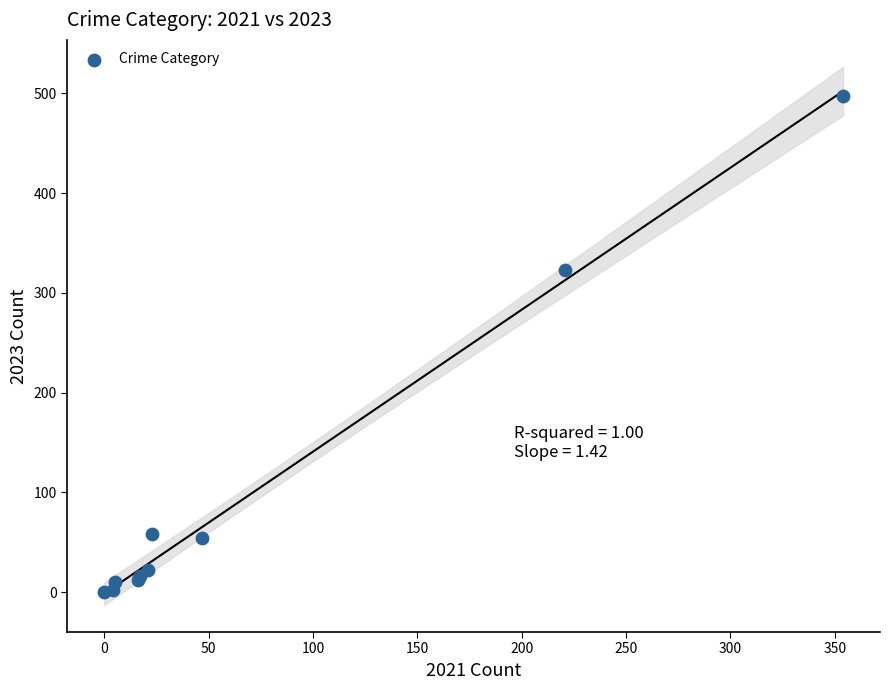

What Y value in the scatter plot is closest to 248?

323